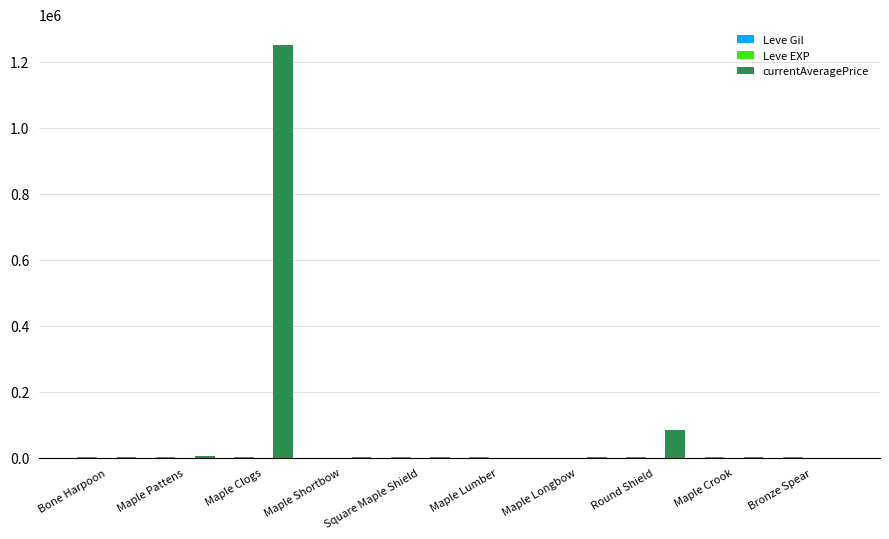

At which category is the sum across all series the highest?

Maple Clogs